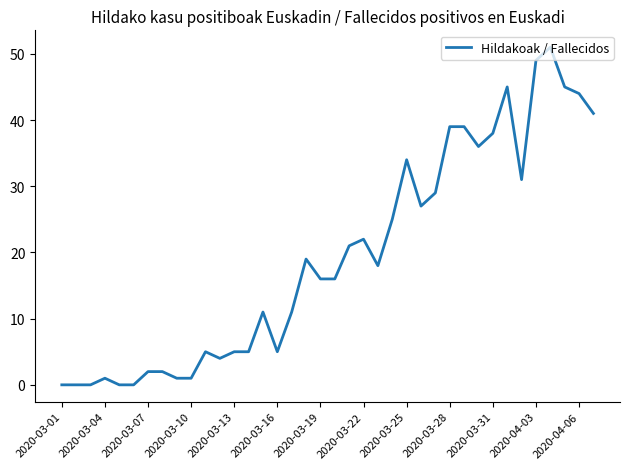

What is the difference between the maximum and minimum values?

51